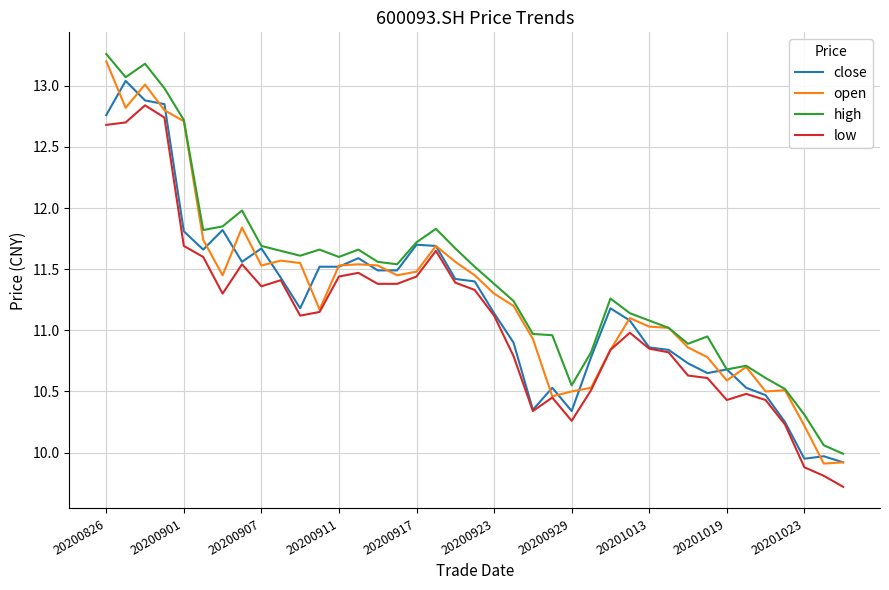

What is the sum of all high values?

445.7